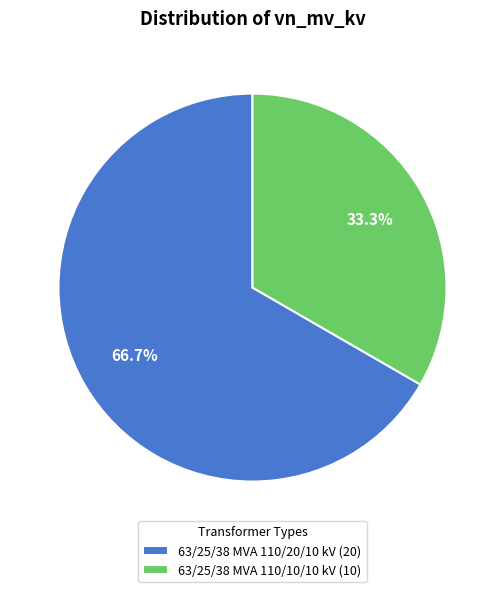

What is the smallest slice in the pie chart?

63/25/38 MVA 110/10/10 kV